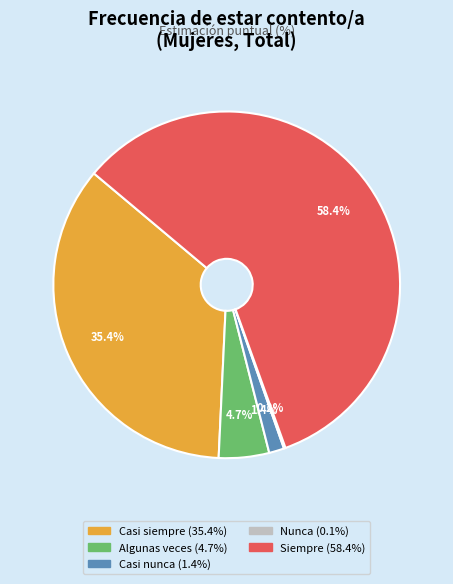

Between Algunas veces and Casi siempre, which is larger?

Casi siempre